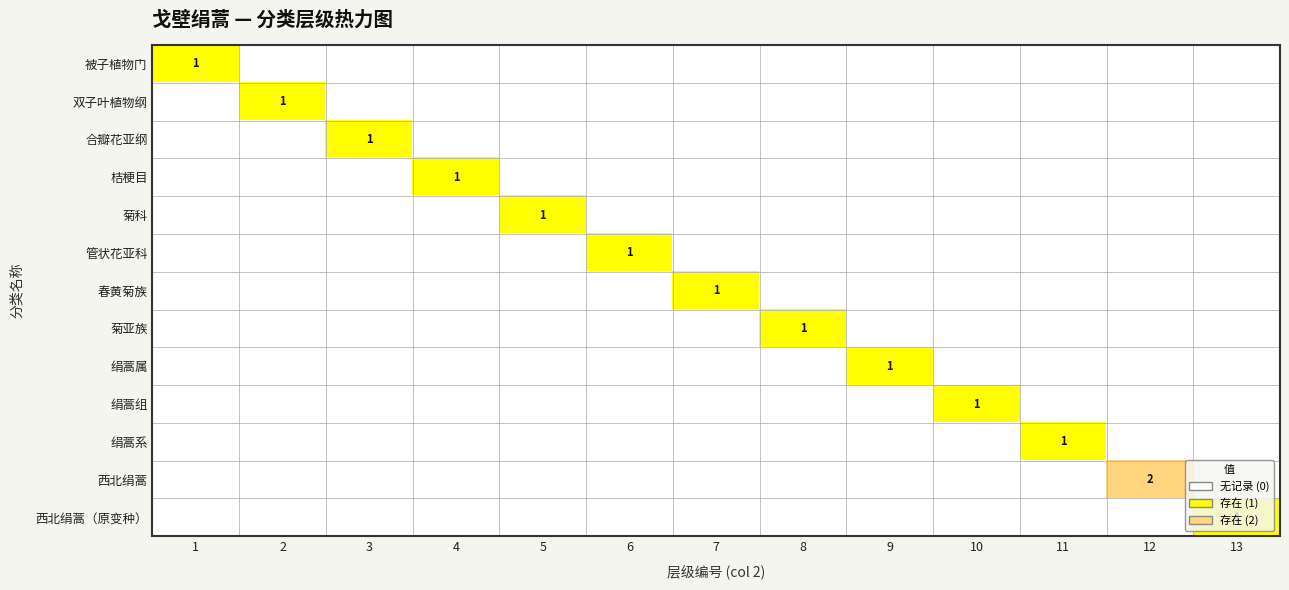

How many values in the 绢蒿属 series exceed 0?

1